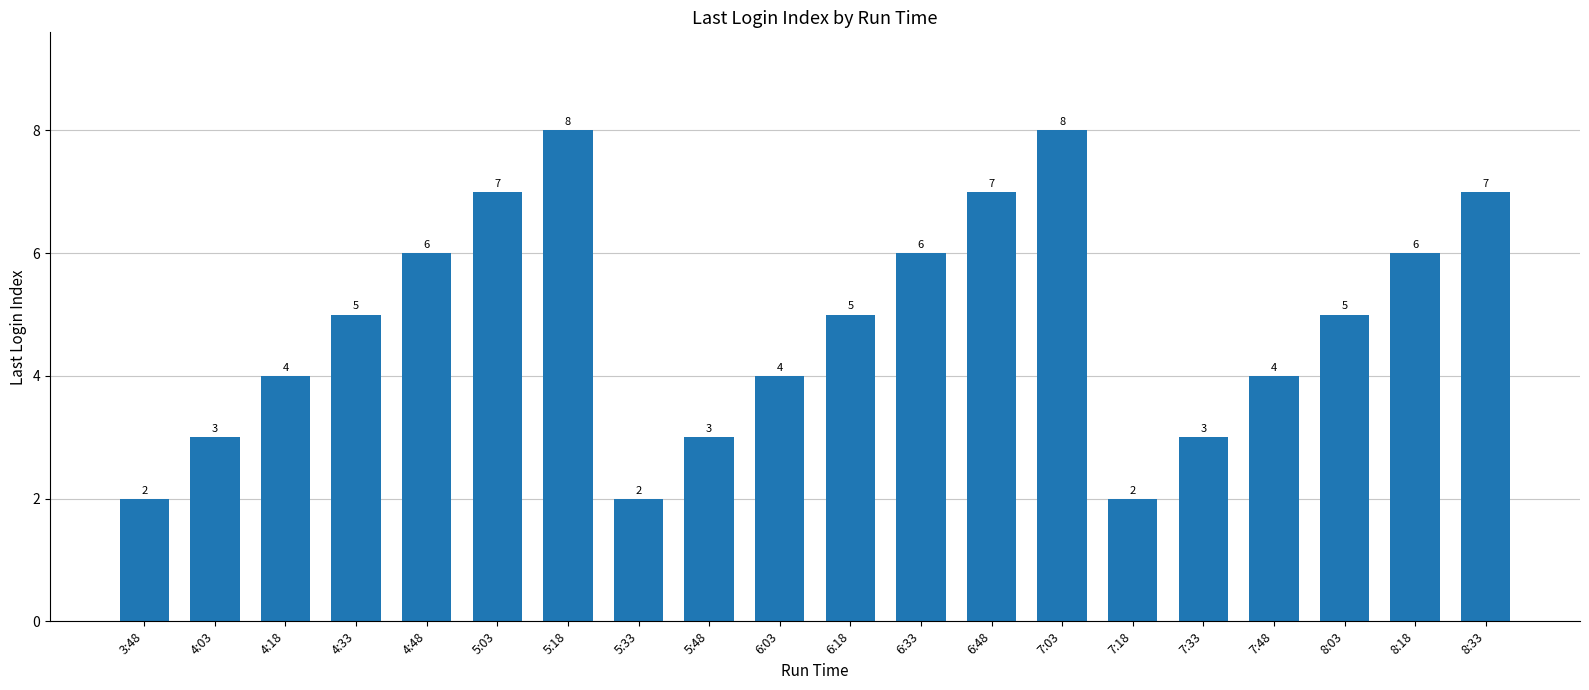

What is the average value?

5